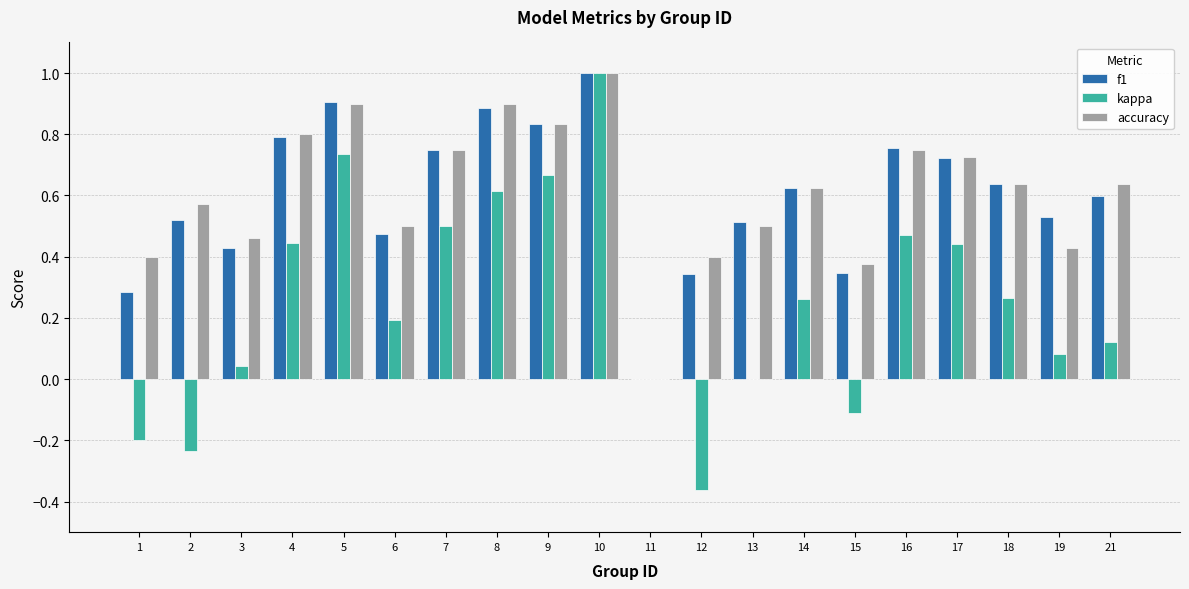

What are all the series names shown in the legend?

f1, kappa, accuracy